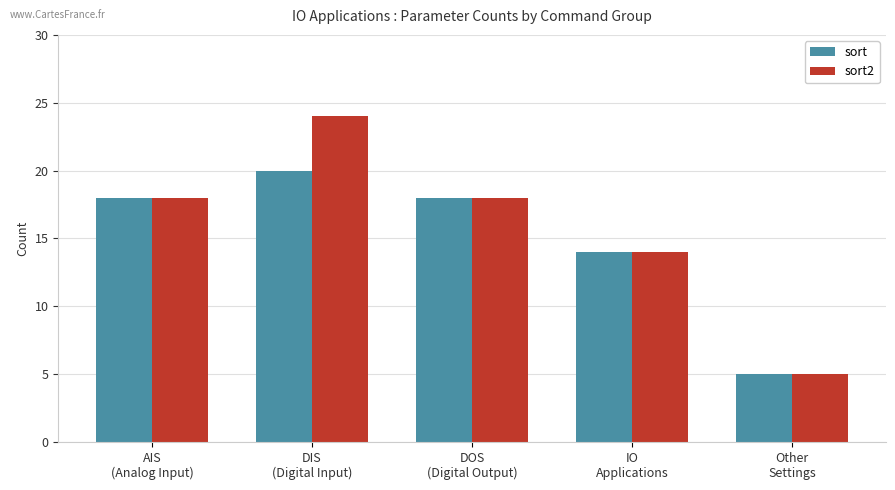

List the series in order of their overall mean, highest first.

sort2, sort